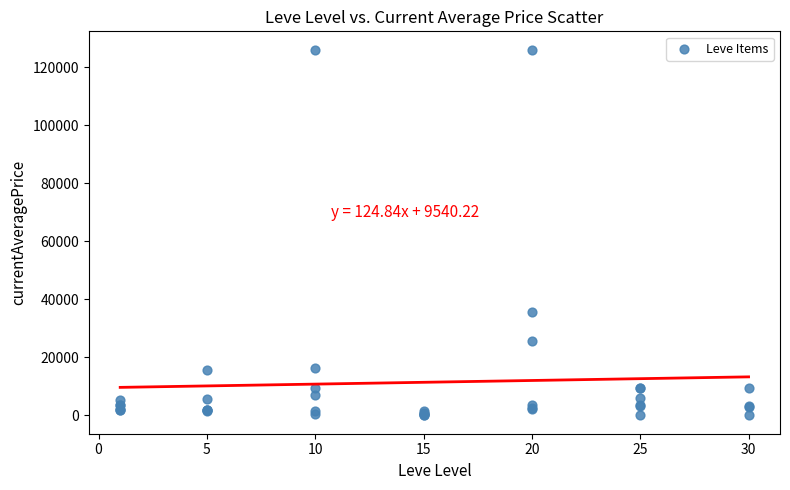

What Y value in the scatter plot is closest to 62999?

35597